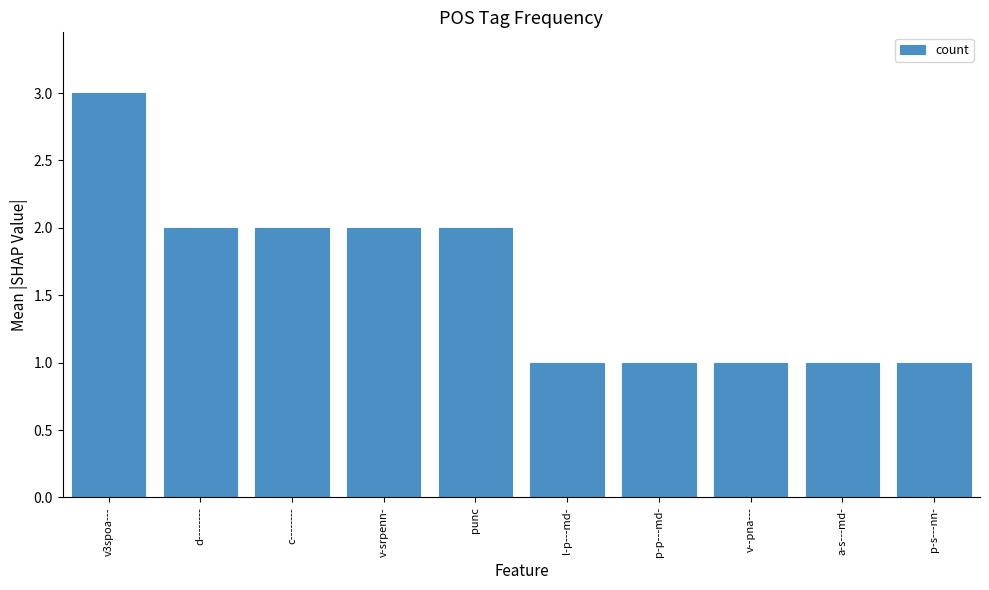

What is the ratio of the value at d-------- to the value at l-p---md-?

2.0